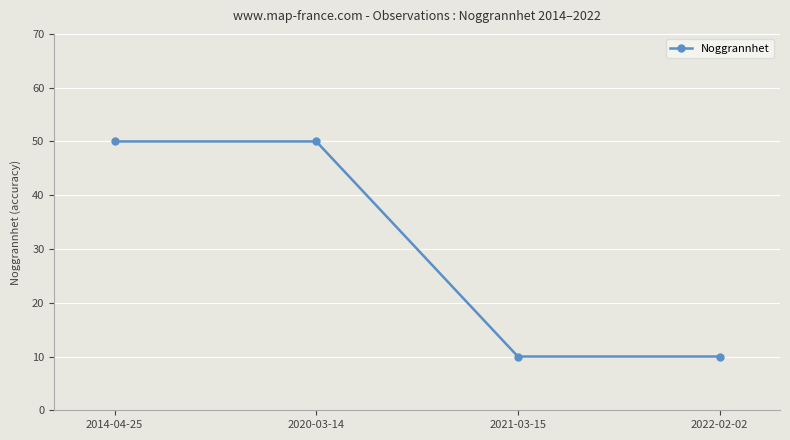

The value at 2021-03-15 is 10. True or false?

True